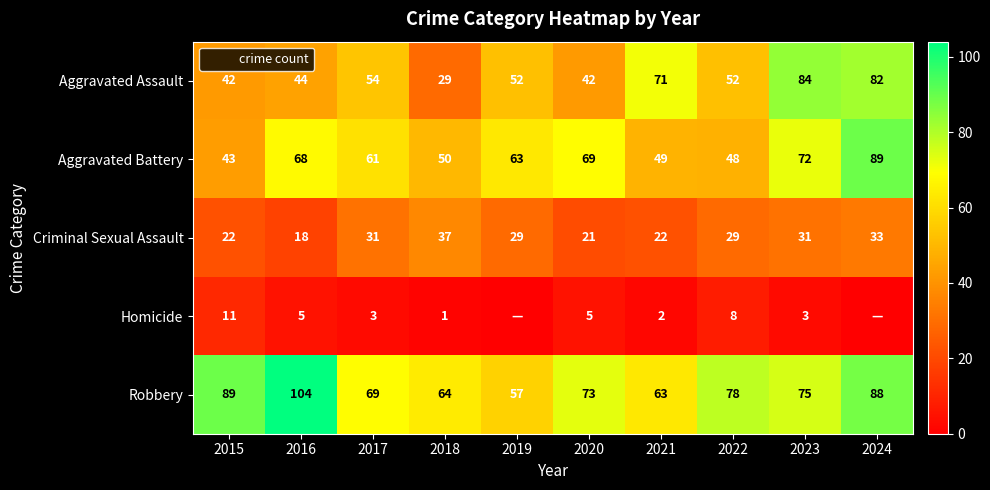

How many distinct data groups are displayed?

5